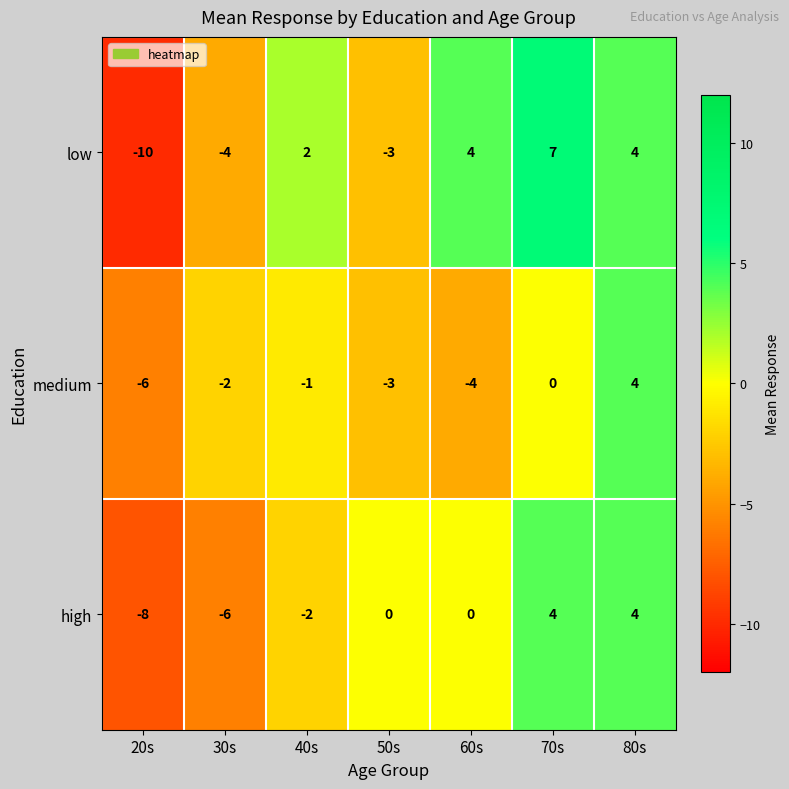

How many medium values are between -4 and 0?

5